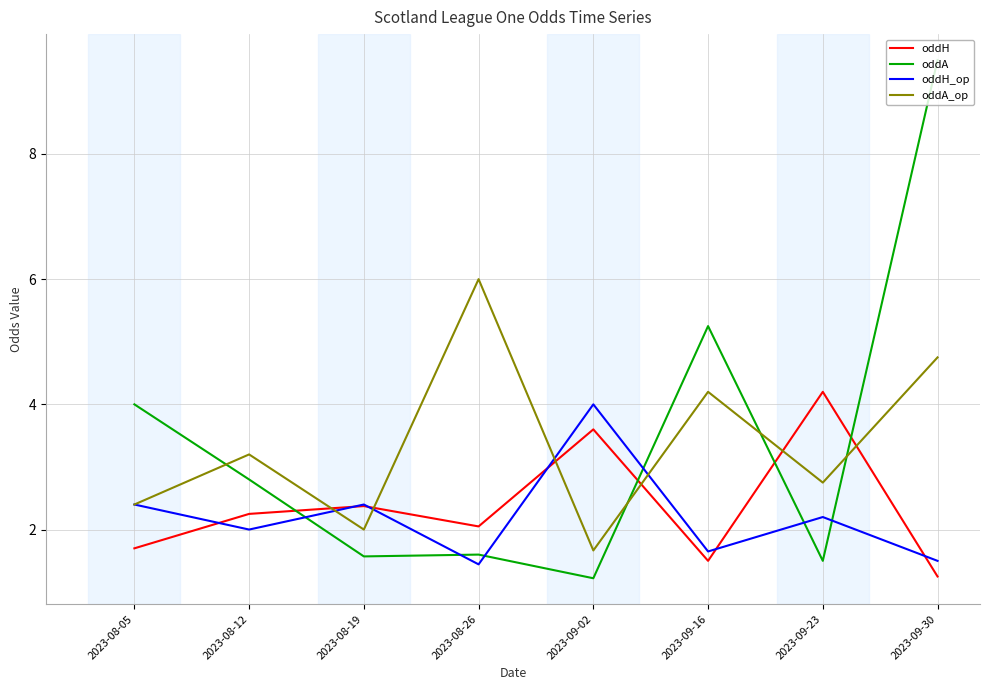

What is the total value across all series at 2023-09-02?

10.5